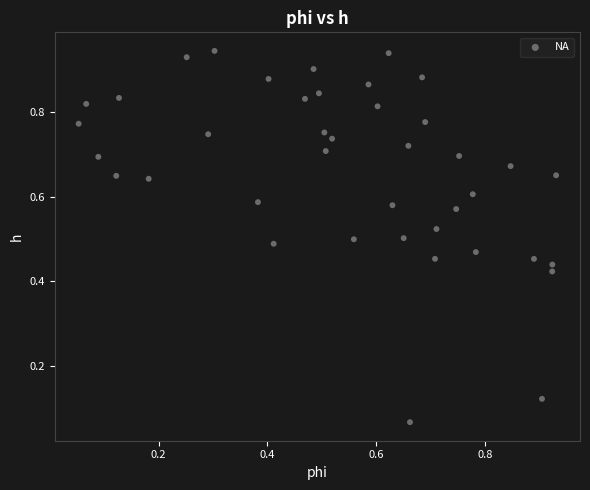

How many data points are displayed?

40